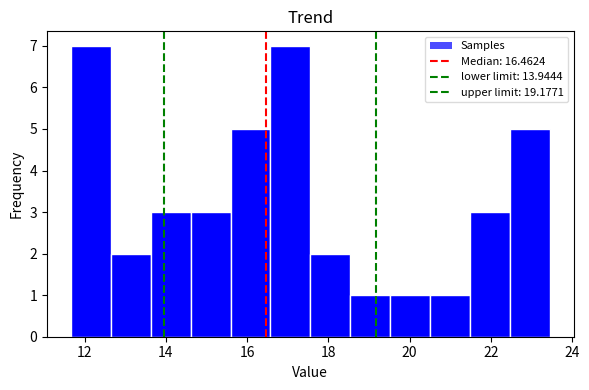

Reading left to right, list every bar in this chart as the range it spans on the x-axis followed by its height. Neither the bar edges nor the heights are printed on the chart, so give them approximately, as read against the axes.

11.6 to 12.6: 7
12.6 to 13.6: 2
13.6 to 14.6: 3
14.6 to 15.6: 3
15.6 to 16.6: 5
16.6 to 17.6: 7
17.6 to 18.6: 2
18.6 to 19.6: 1
19.6 to 20.6: 1
20.6 to 21.4: 1
21.4 to 22.4: 3
22.4 to 23.4: 5